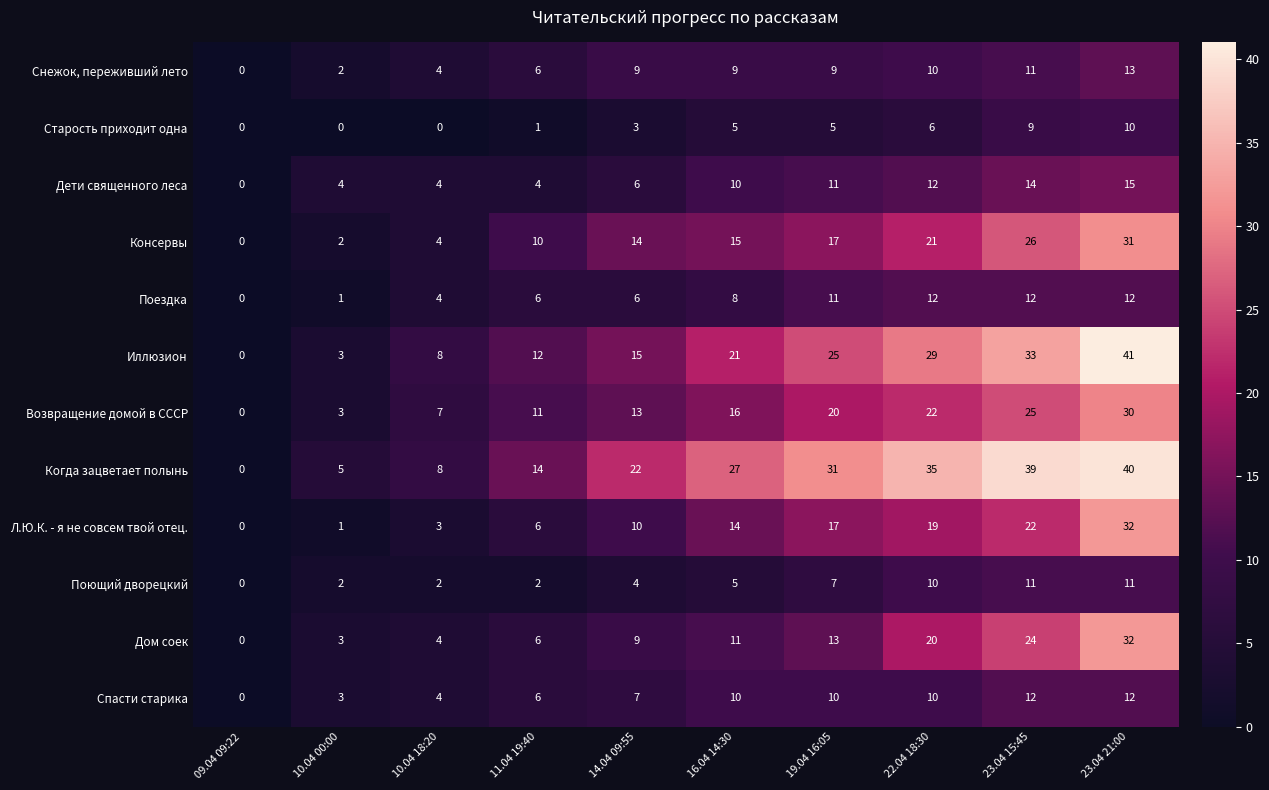

What is the average value of the Возвращение домой в СССР series?

15